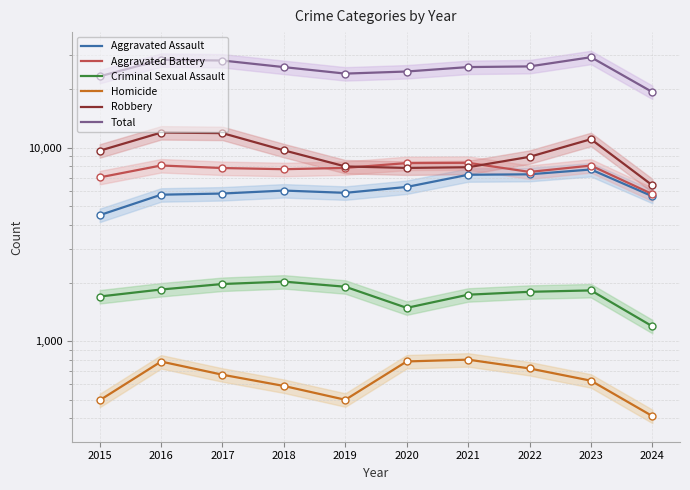

Is the value of Aggravated Battery at 2020 greater than the value of Homicide at 2023?

Yes